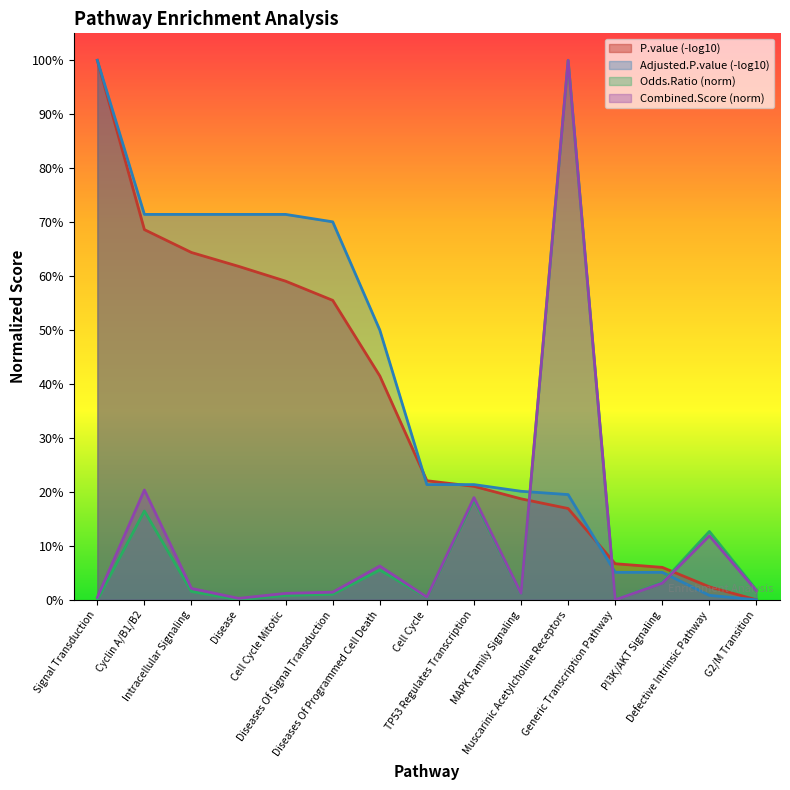

The value of Combined.Score at Generic Transcription Pathway is -0.3. True or false?

False